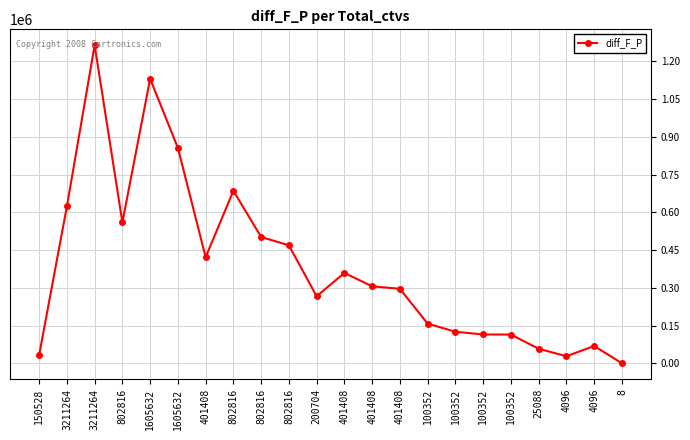

What is the label of the 22nd point from the right?

150528